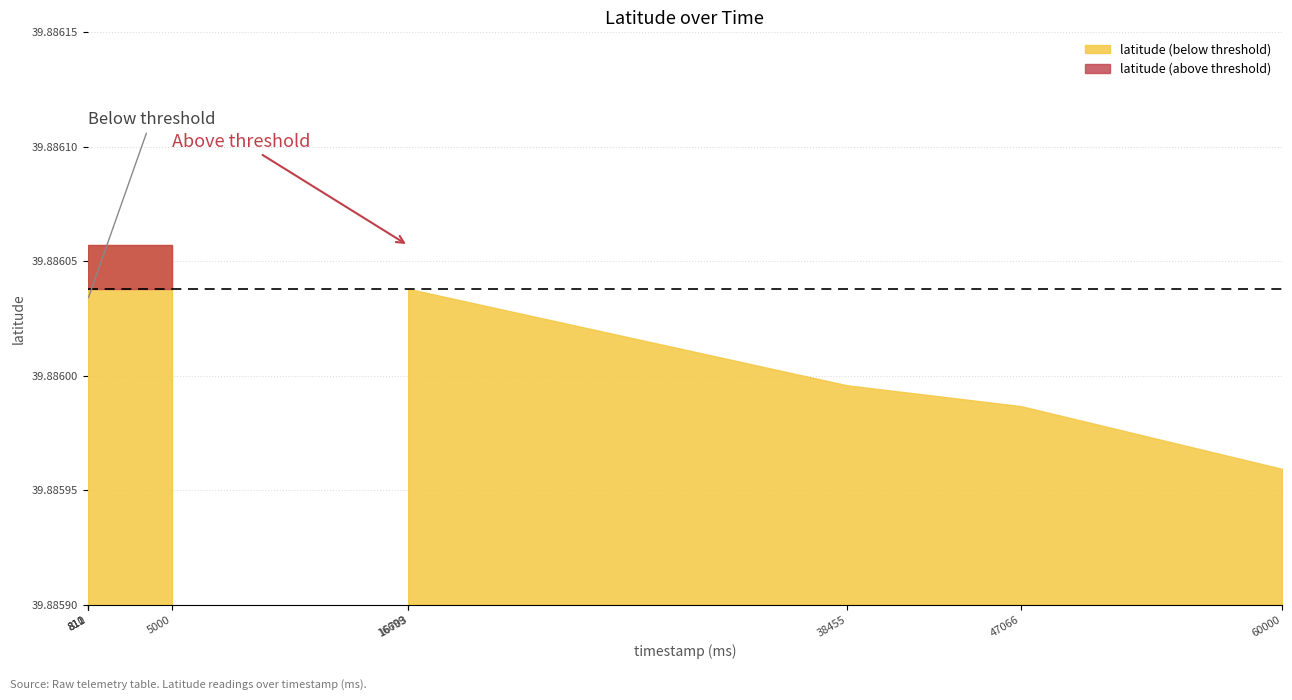

Reading right to left, extract all data points from this chart.

39.9	39.9	39.9	39.9	39.9	39.9	39.9	39.9	39.9